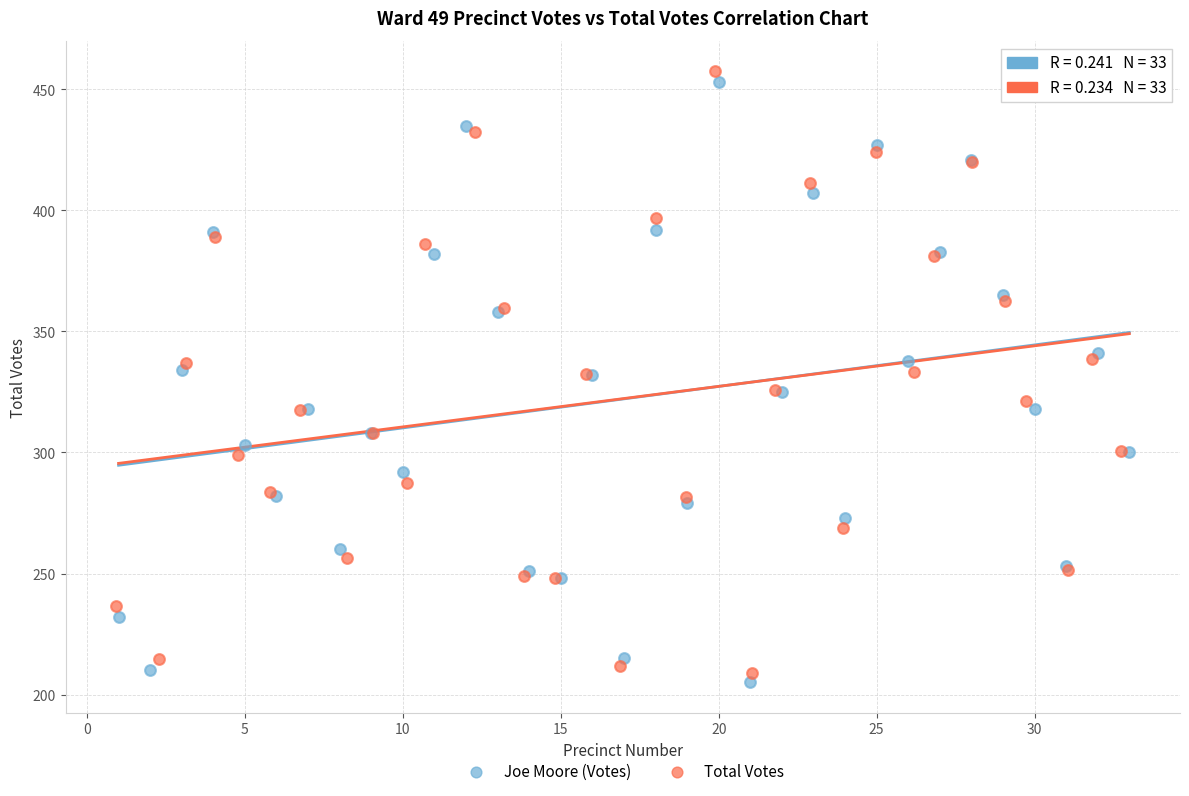

Which series contains the highest Y value?

Total Votes